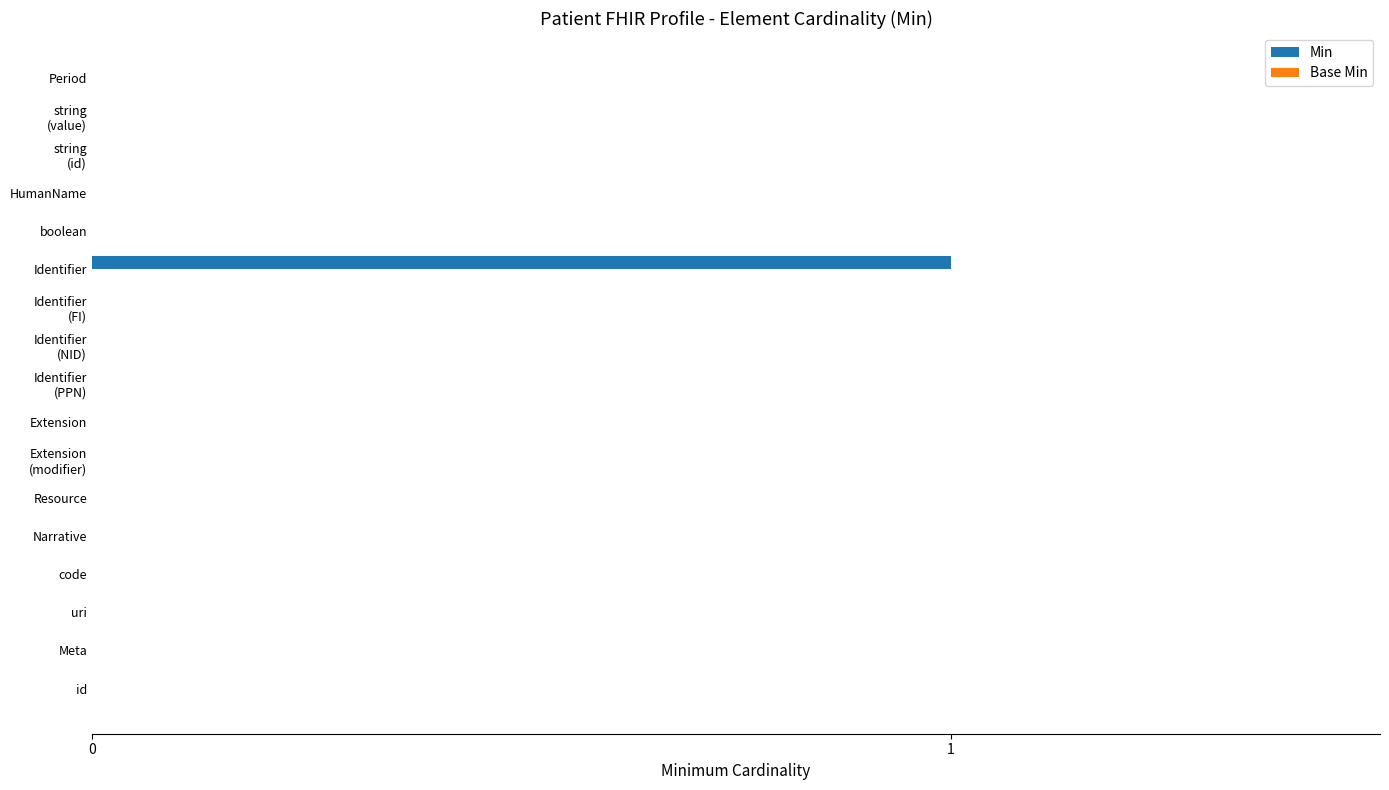

Which has a higher value, uri or Identifier?

Identifier